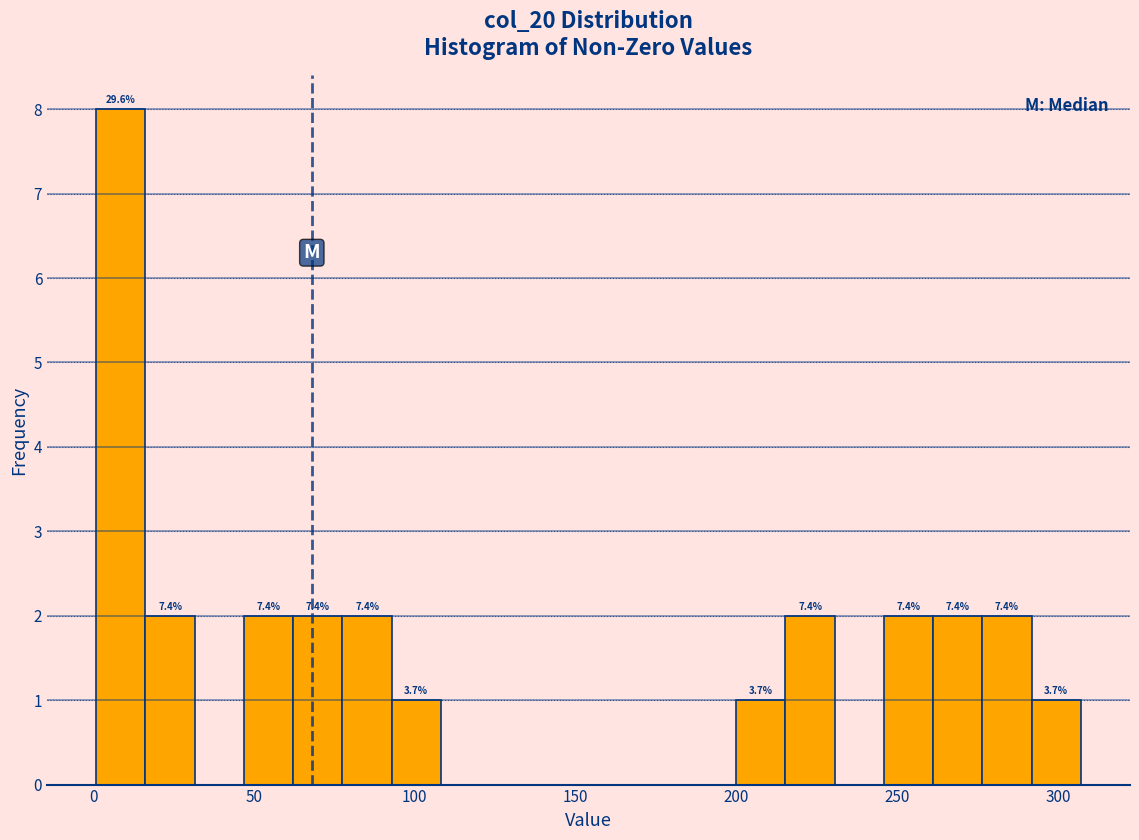

Read against the x-axis, roughly where is the centre of the tallest bar?

10